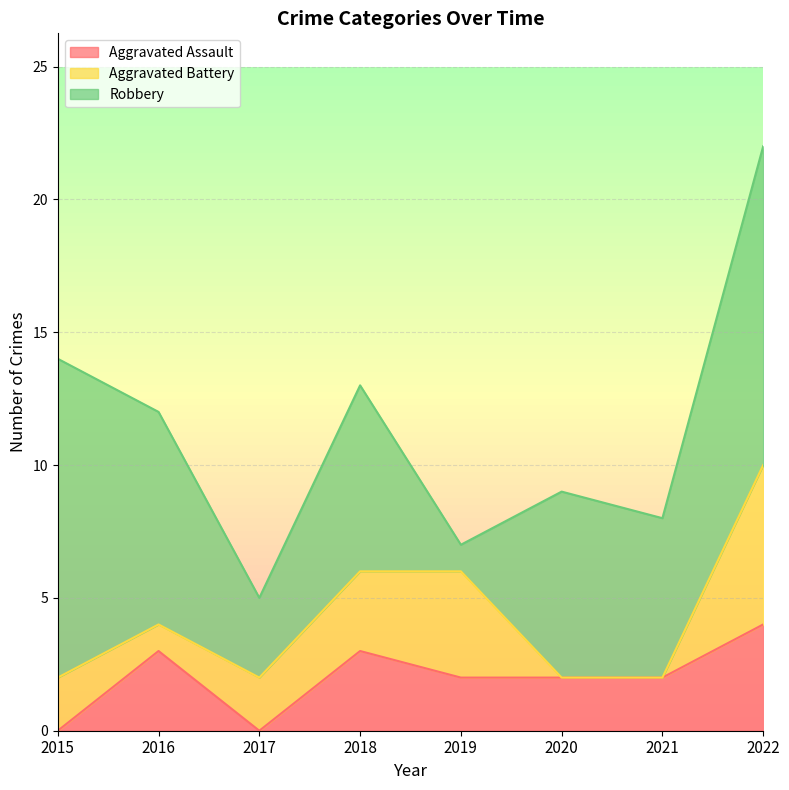

At which category is the sum across all series the highest?

2022